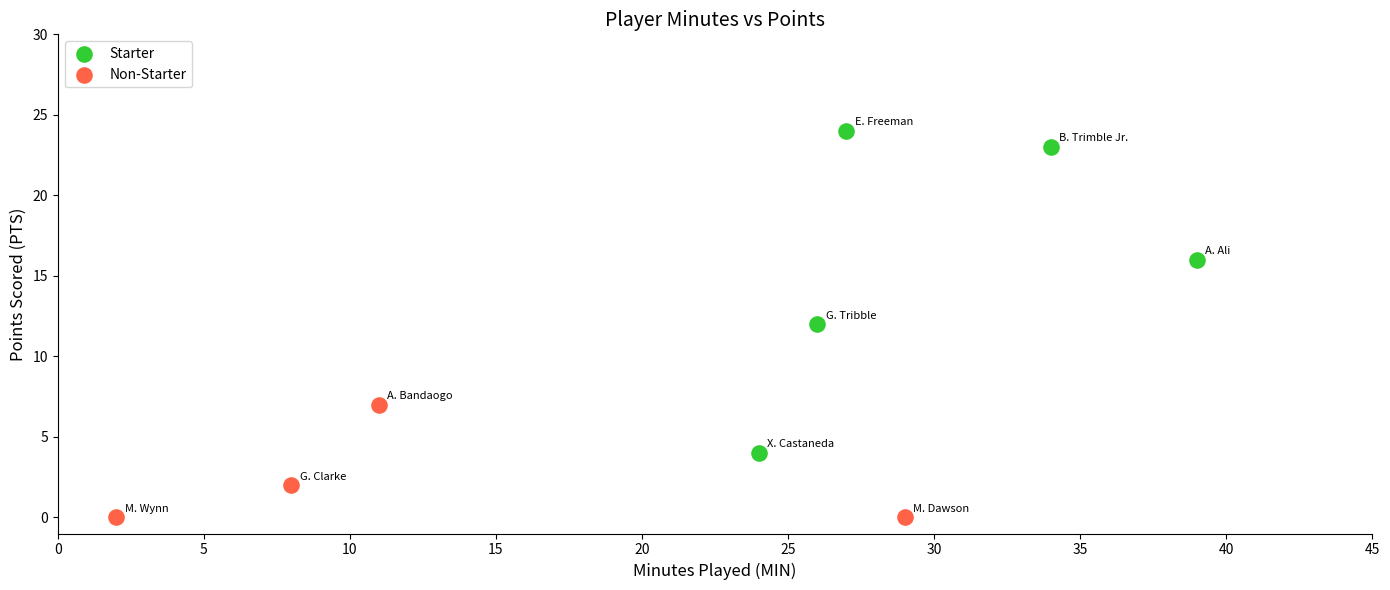

Which series contains the lowest Y value?

Non-Starter